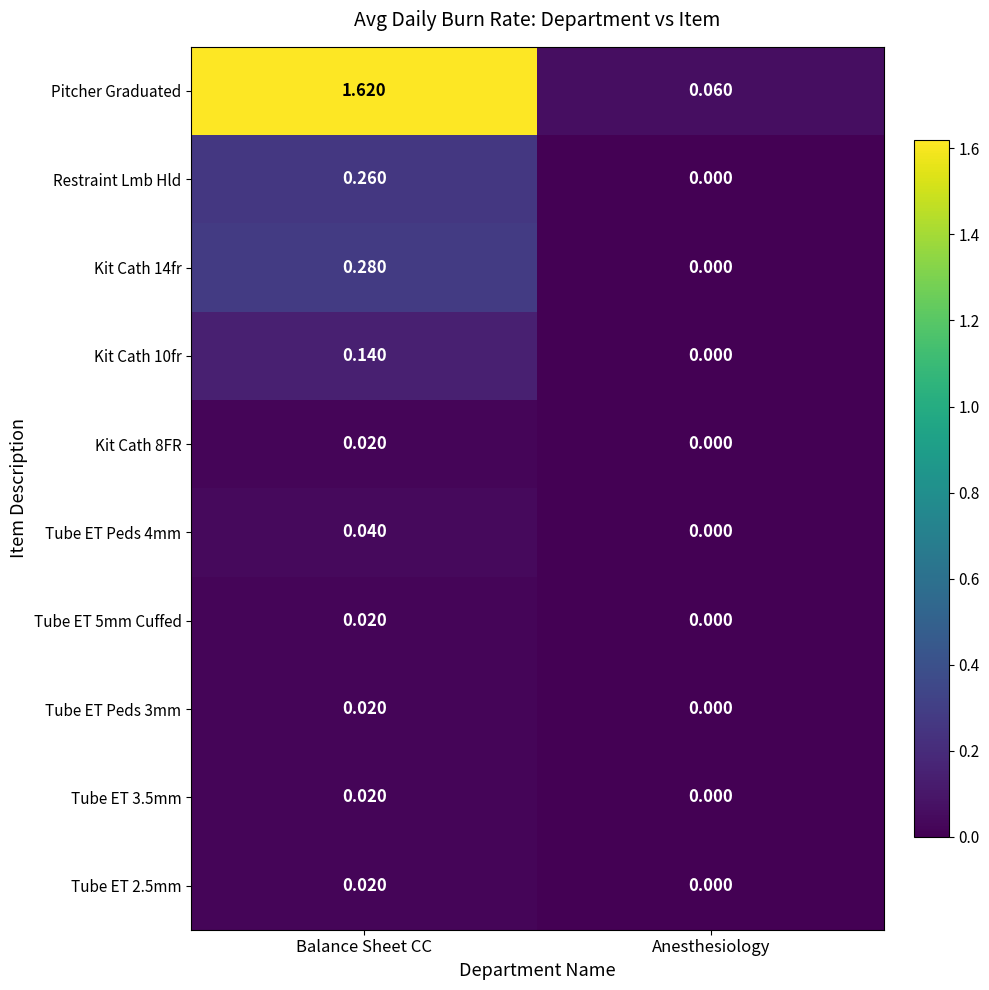

List the labels in order of Tube ET 2.5mm value, largest first.

Balance Sheet CC, Anesthesiology